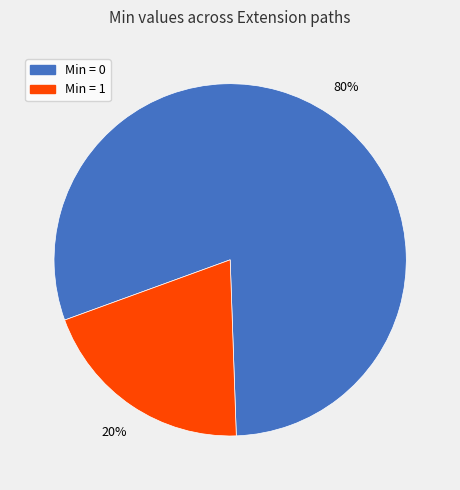

To the nearest percent, what is the difference between the largest and smallest slice percentages?

60%